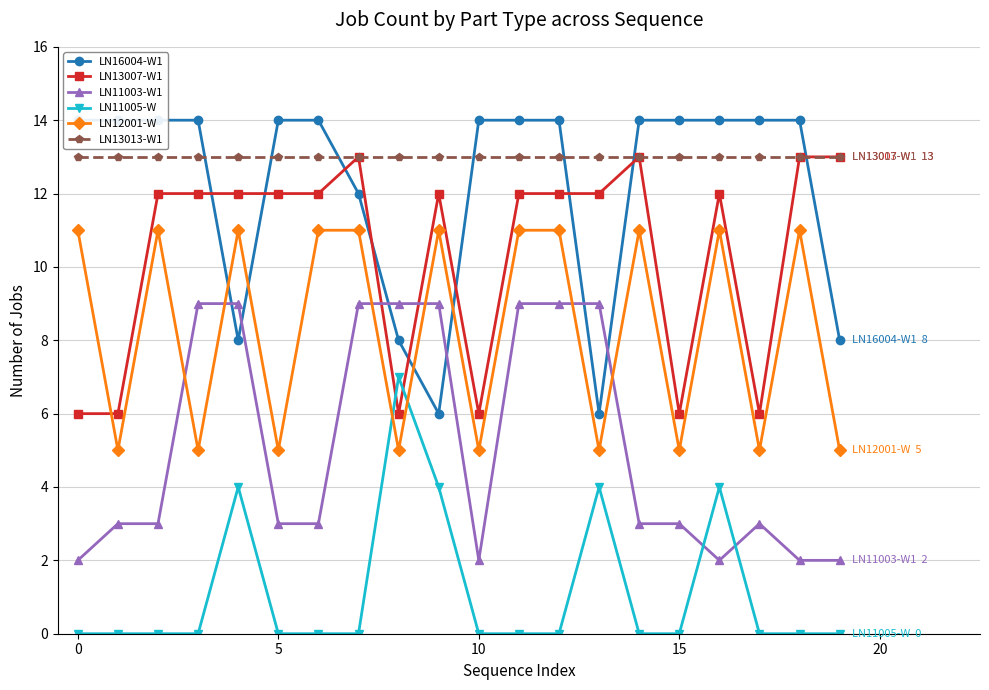

In LN12001-W, how many points are higher than both neighbors (excluding endpoints)?

6